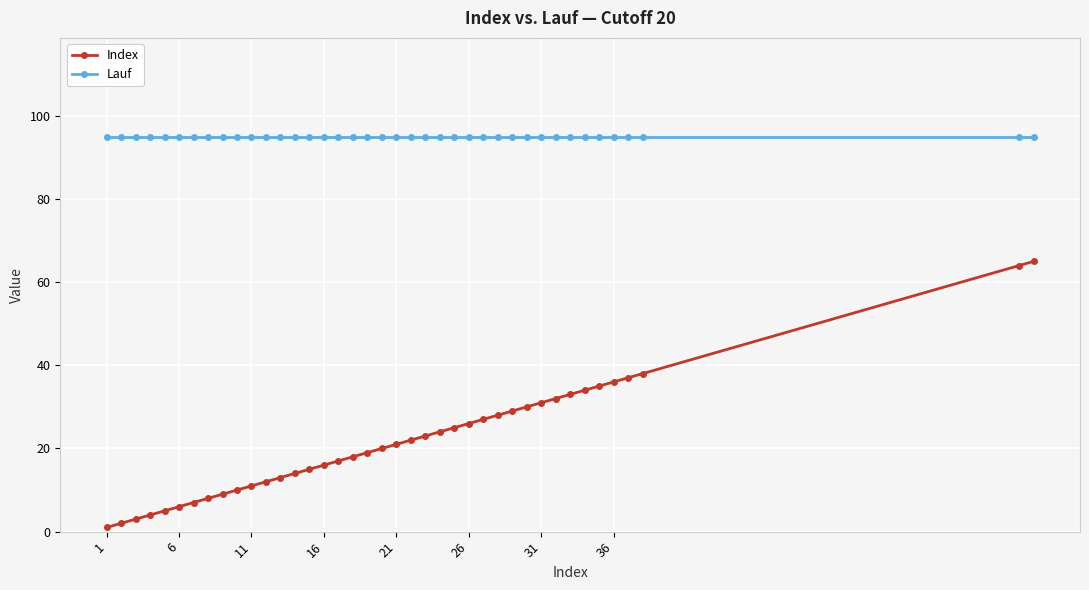

List the series in order of their overall mean, highest first.

Lauf, Index